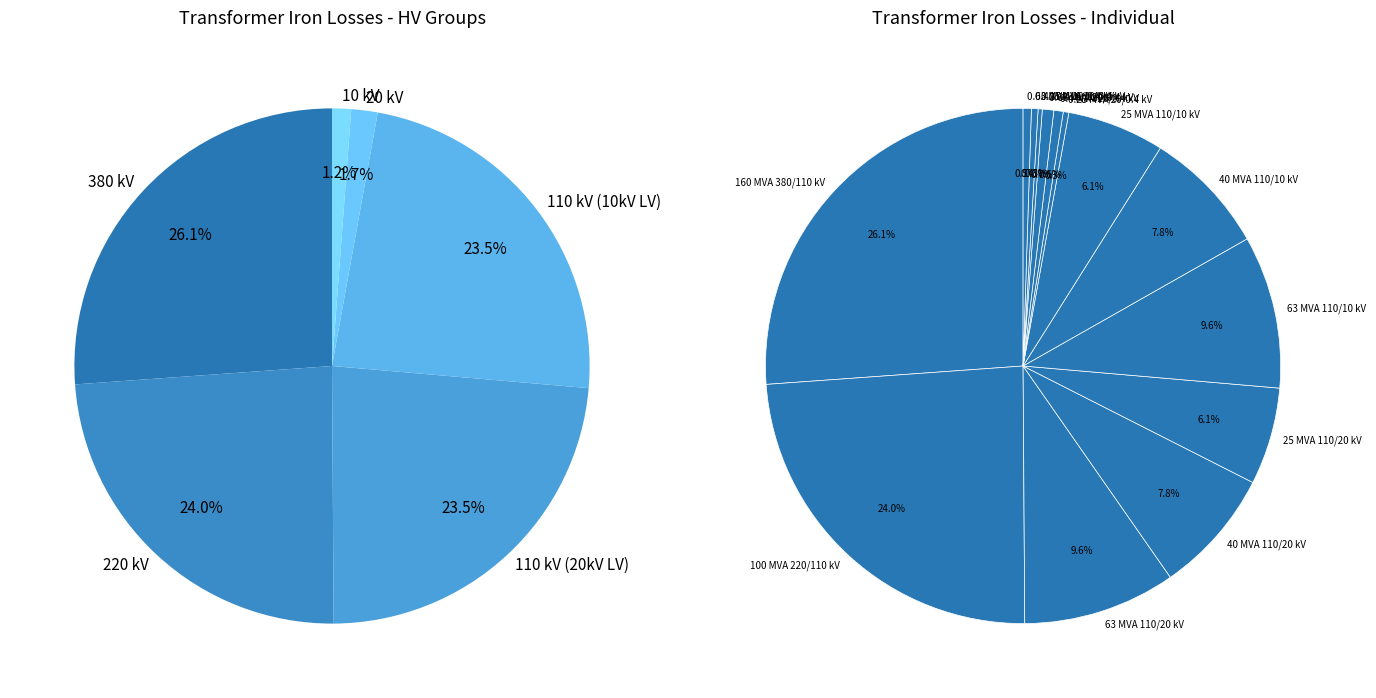

What percentage is the 40 MVA 110/20 kV slice, to the nearest percent?

8%